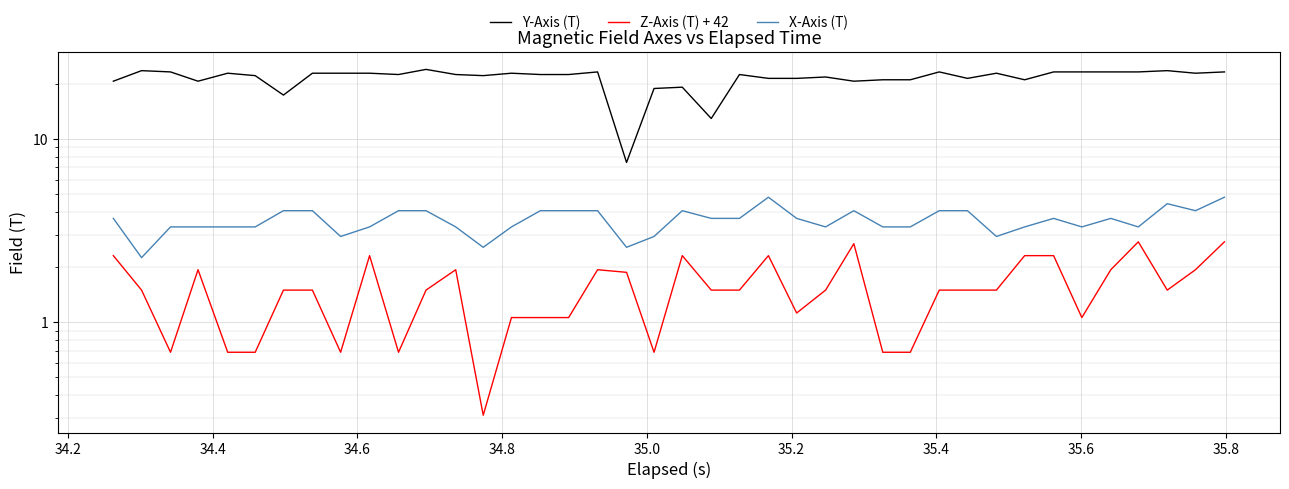

How many interior local valleys does the Y-Axis (T) series have?

10